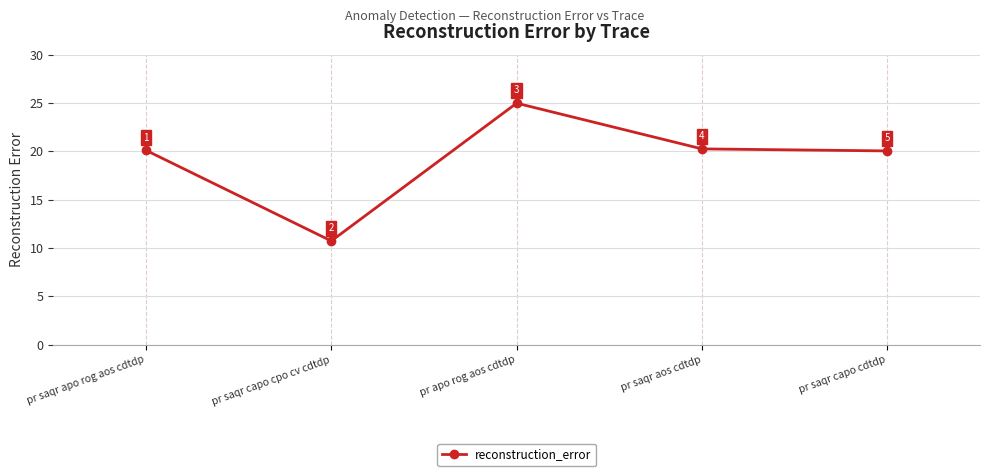

What is the greatest value displayed?

25.0